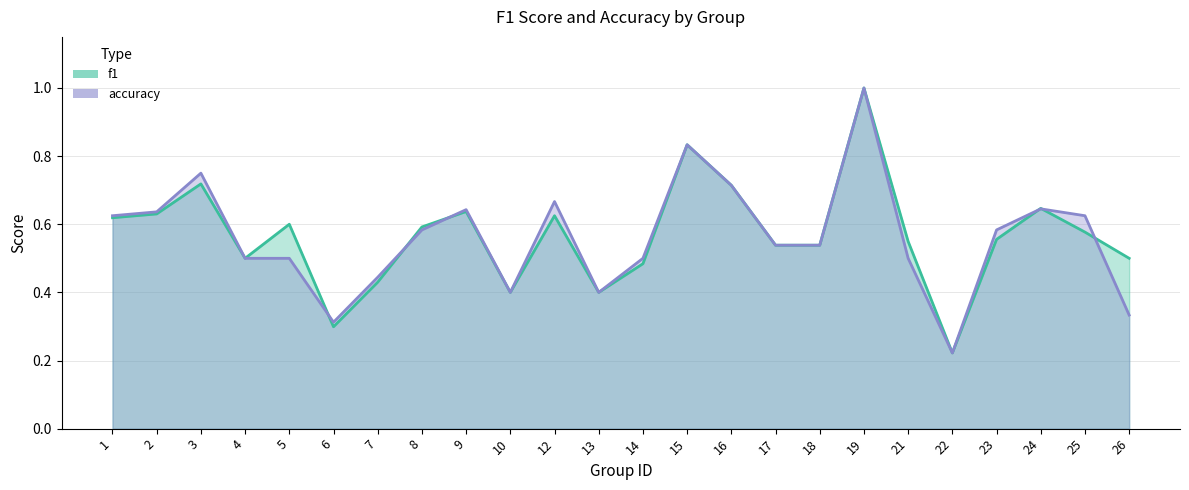

Which label corresponds to the largest value in the chart?

19